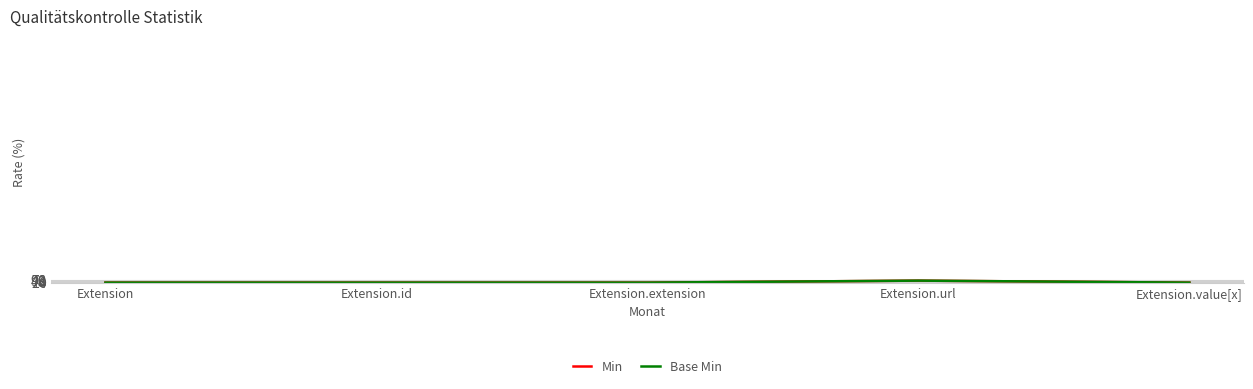

Where is the first local maximum for Min?

Extension.url